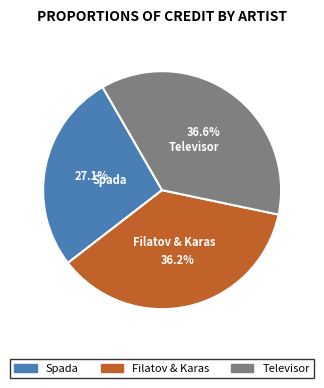

Does Spada represent more than half of the total?

No